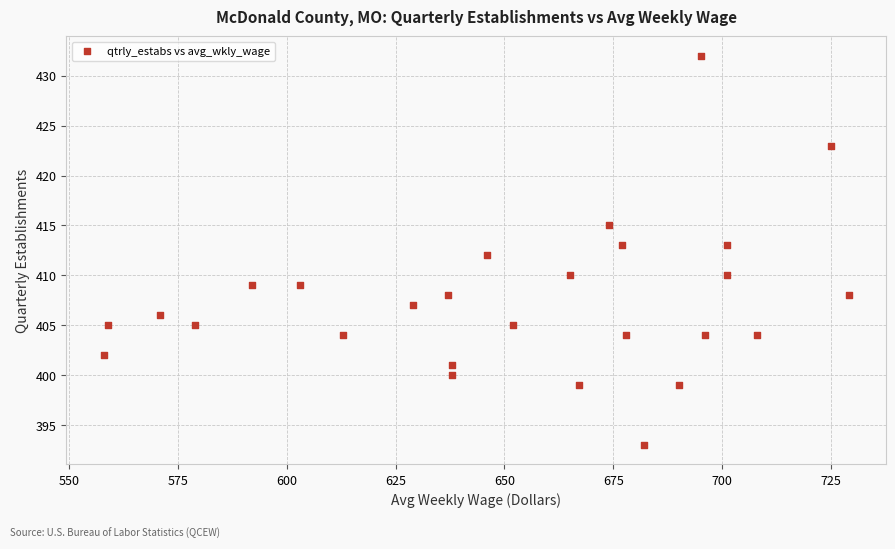

What is the range of Y values (max minus min)?

39